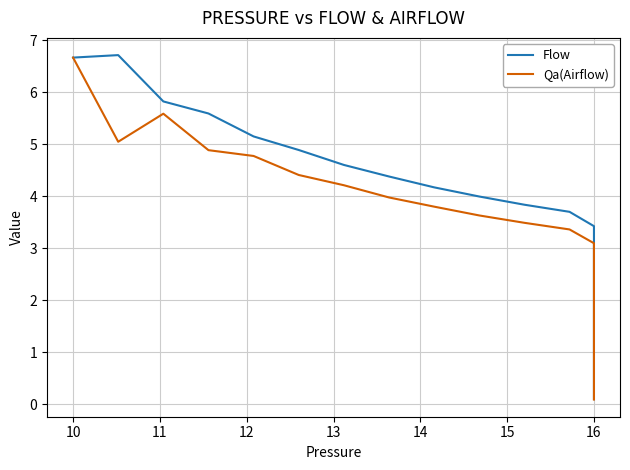

How many series are shown in this chart?

2